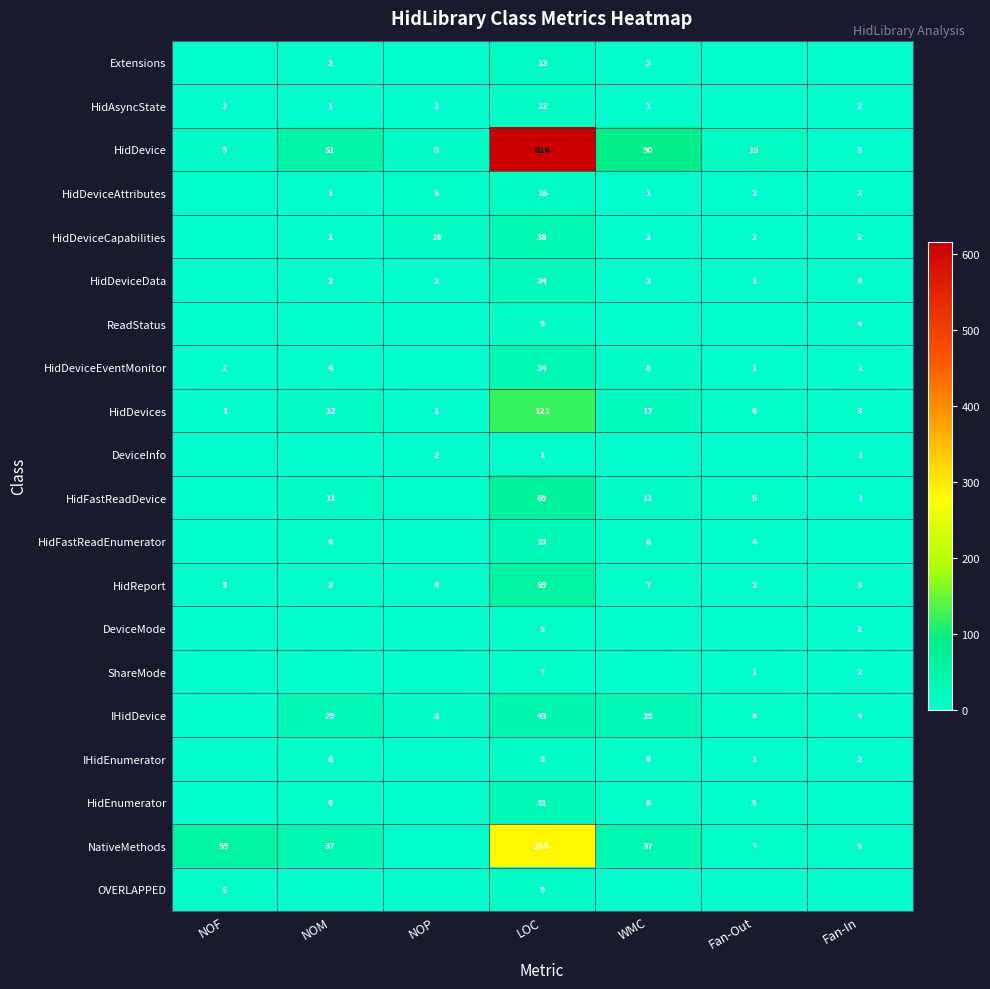

What is the average value of the HidReport series?

12